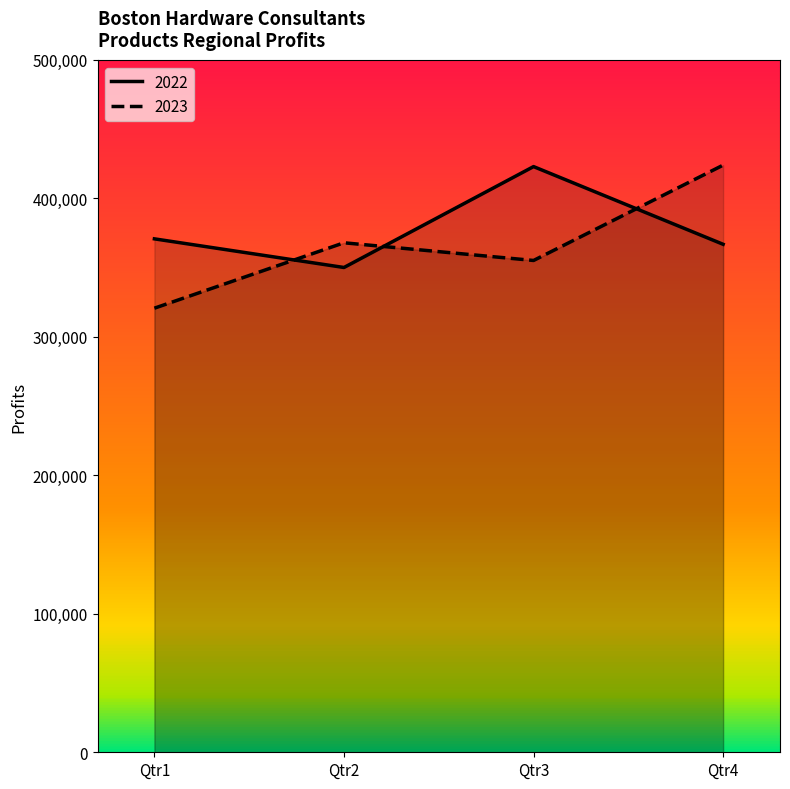

Reading left to right, extract all data points from this chart.

2022: 370767	350084	422943	366834
2023: 320694	367925	355150	423997